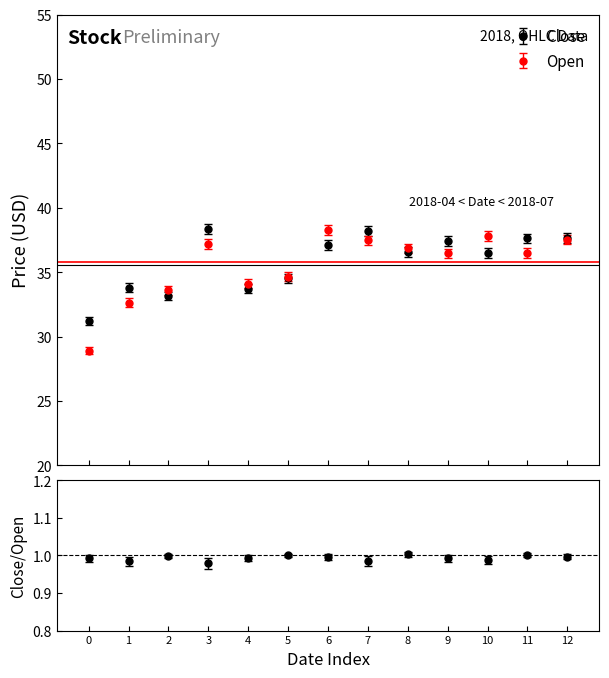

What value does the Close series have at 0?

31.2